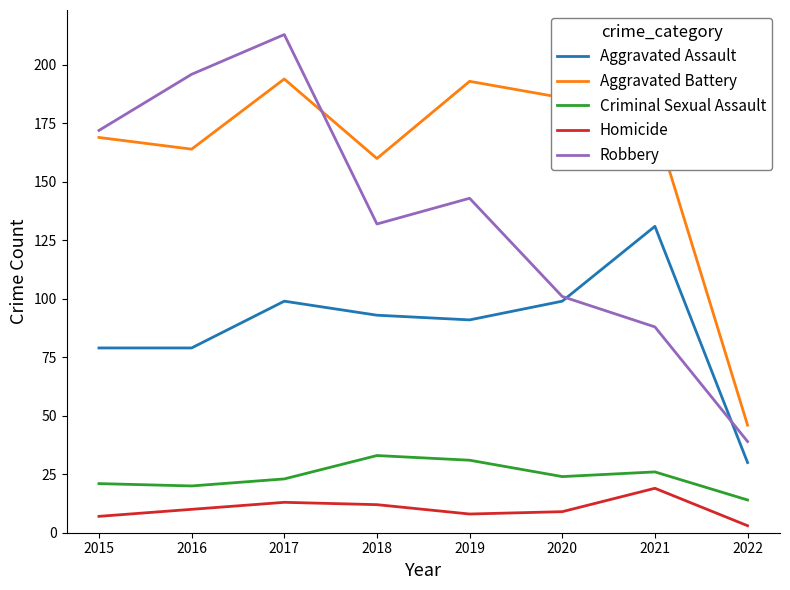

Rank the series by their maximum value, from lowest to highest.

Homicide, Criminal Sexual Assault, Aggravated Assault, Aggravated Battery, Robbery